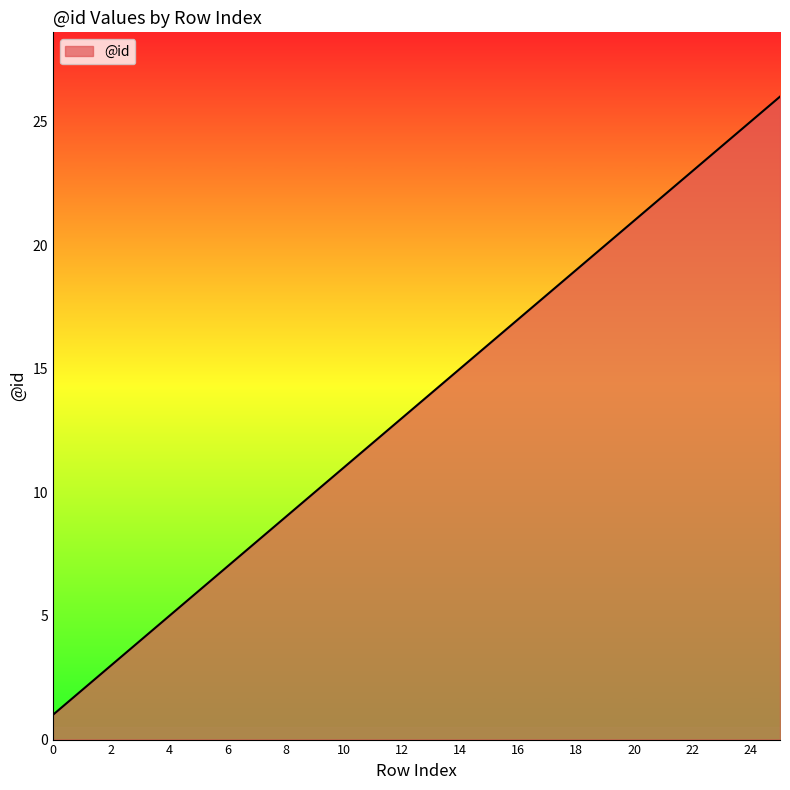

Count the number of data series in this chart.

1